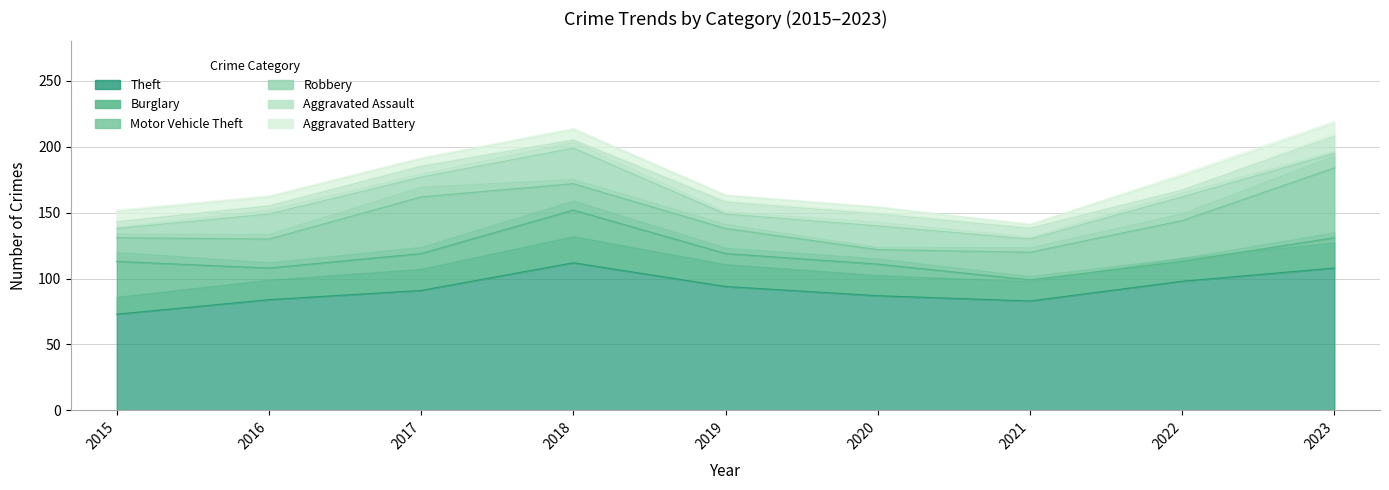

At which category does Motor Vehicle Theft reach its first local peak?

2017